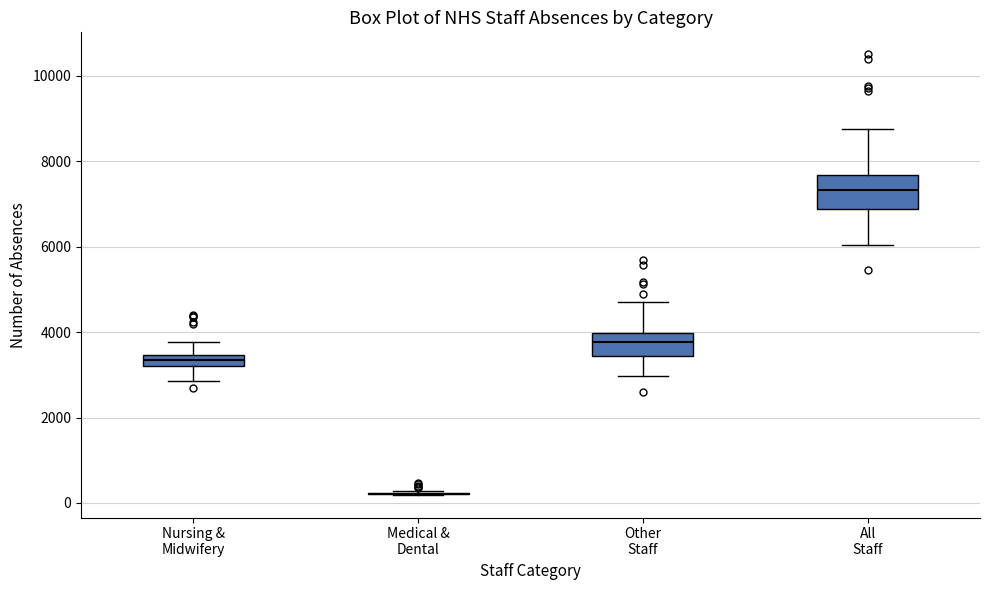

Comparing the boxes themselves (not the whiskers), which one is the tallest?

All Staff